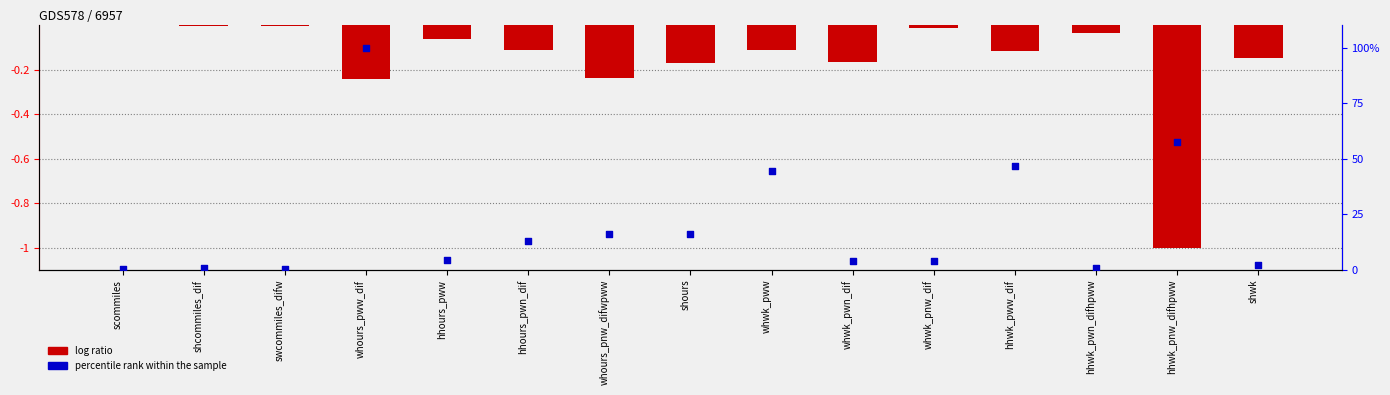

At how many categories does at least one series exceed 90?

1